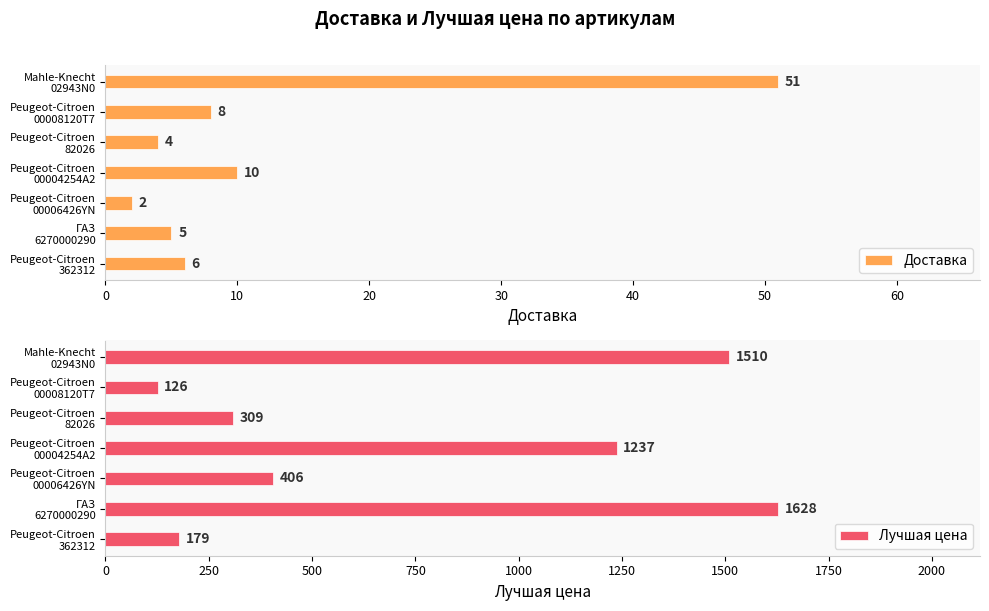

What is the average value of the Доставка series?

12